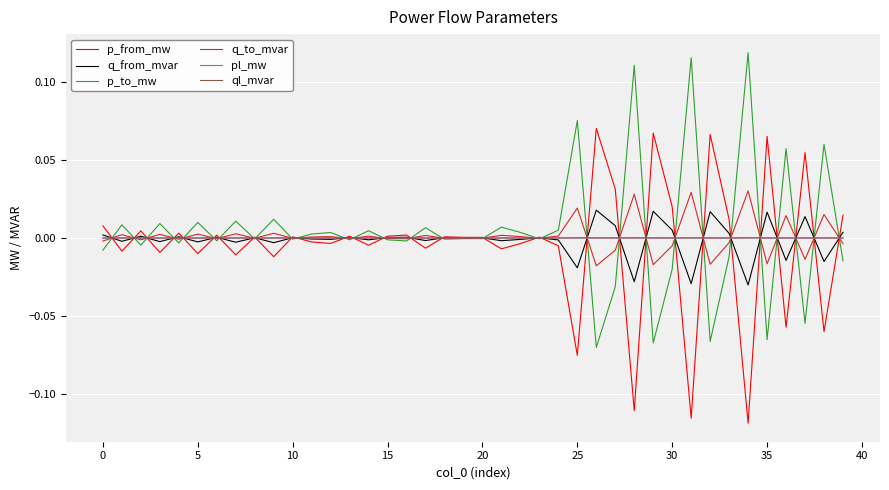

Reading left to right, list all the values displayed in this chart.

p_from_mw: 0.0	-0.0	0.0	-0.0	0.0	-0.0	0.0	-0.0	0.0	-0.0	0.0	-0.0	-0.0	0.0	-0.0	0.0	0.0	-0.0	0.0	0.0	0.0	-0.0	-0.0	0.0	-0.0	-0.1	0.1	0.0	-0.1	0.1	0.0	-0.1	0.1	0.0	-0.1	0.1	-0.1	0.1	-0.1	0.0
q_from_mvar: 0.0	-0.0	0.0	-0.0	0.0	-0.0	0.0	-0.0	0.0	-0.0	0.0	-0.0	-0.0	0.0	-0.0	0.0	0.0	-0.0	0.0	0.0	0.0	-0.0	-0.0	0.0	-0.0	-0.0	0.0	0.0	-0.0	0.0	0.0	-0.0	0.0	0.0	-0.0	0.0	-0.0	0.0	-0.0	0.0
p_to_mw: -0.0	0.0	-0.0	0.0	-0.0	0.0	-0.0	0.0	-0.0	0.0	-0.0	0.0	0.0	-0.0	0.0	-0.0	-0.0	0.0	-0.0	-0.0	-0.0	0.0	0.0	-0.0	0.0	0.1	-0.1	-0.0	0.1	-0.1	-0.0	0.1	-0.1	-0.0	0.1	-0.1	0.1	-0.1	0.1	-0.0
q_to_mvar: -0.0	0.0	-0.0	0.0	-0.0	0.0	-0.0	0.0	-0.0	0.0	-0.0	0.0	0.0	-0.0	0.0	-0.0	-0.0	0.0	-0.0	-0.0	-0.0	0.0	0.0	-0.0	0.0	0.0	-0.0	-0.0	0.0	-0.0	-0.0	0.0	-0.0	-0.0	0.0	-0.0	0.0	-0.0	0.0	-0.0
pl_mw: 0.0	0.0	0.0	0.0	0.0	0.0	0.0	0.0	0.0	0.0	0.0	0.0	0.0	0.0	0.0	0.0	0.0	0.0	0.0	0.0	0.0	0.0	0.0	0.0	0.0	0.0	0.0	0.0	0.0	0.0	0.0	0.0	0.0	0.0	0.0	0.0	0.0	0.0	0.0	0.0
ql_mvar: 0.0	0.0	-0.0	0.0	-0.0	0.0	-0.0	0.0	-0.0	0.0	-0.0	-0.0	-0.0	-0.0	-0.0	-0.0	-0.0	0.0	-0.0	-0.0	-0.0	0.0	-0.0	-0.0	0.0	0.0	0.0	0.0	0.0	0.0	0.0	0.0	0.0	0.0	0.0	0.0	0.0	0.0	0.0	0.0